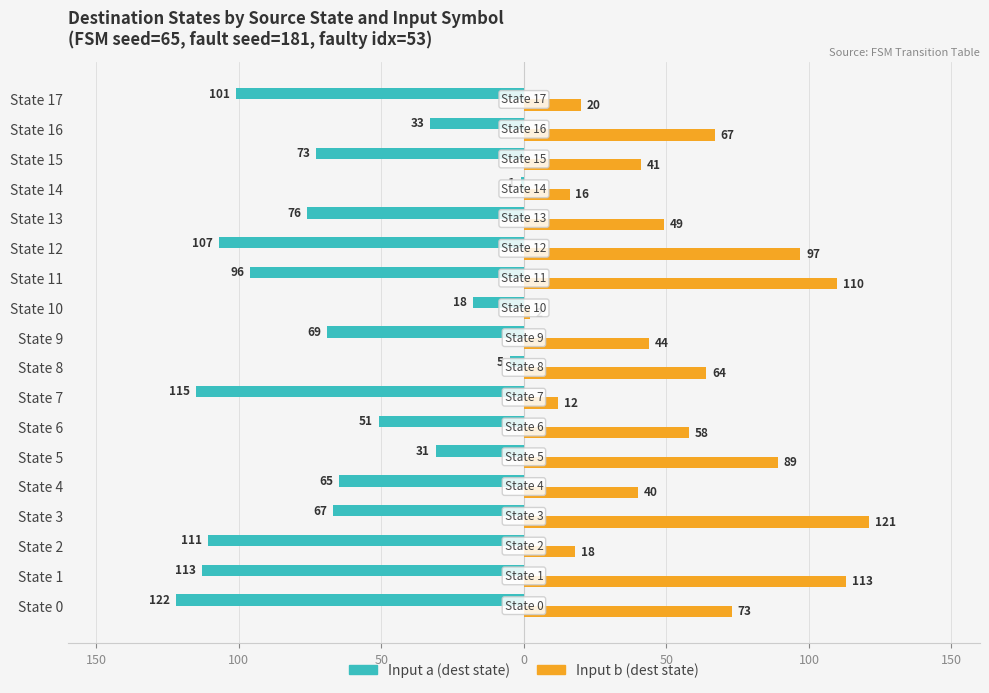

What are all the series names shown in the legend?

Input a (dest state), Input b (dest state)